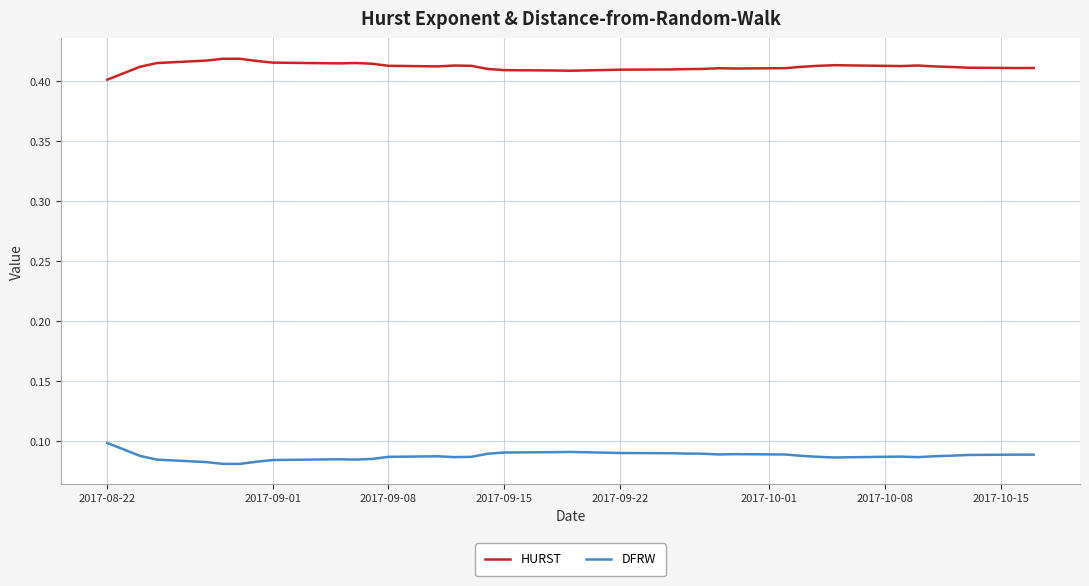

List the series in order of their peak value, lowest first.

DFRW, HURST